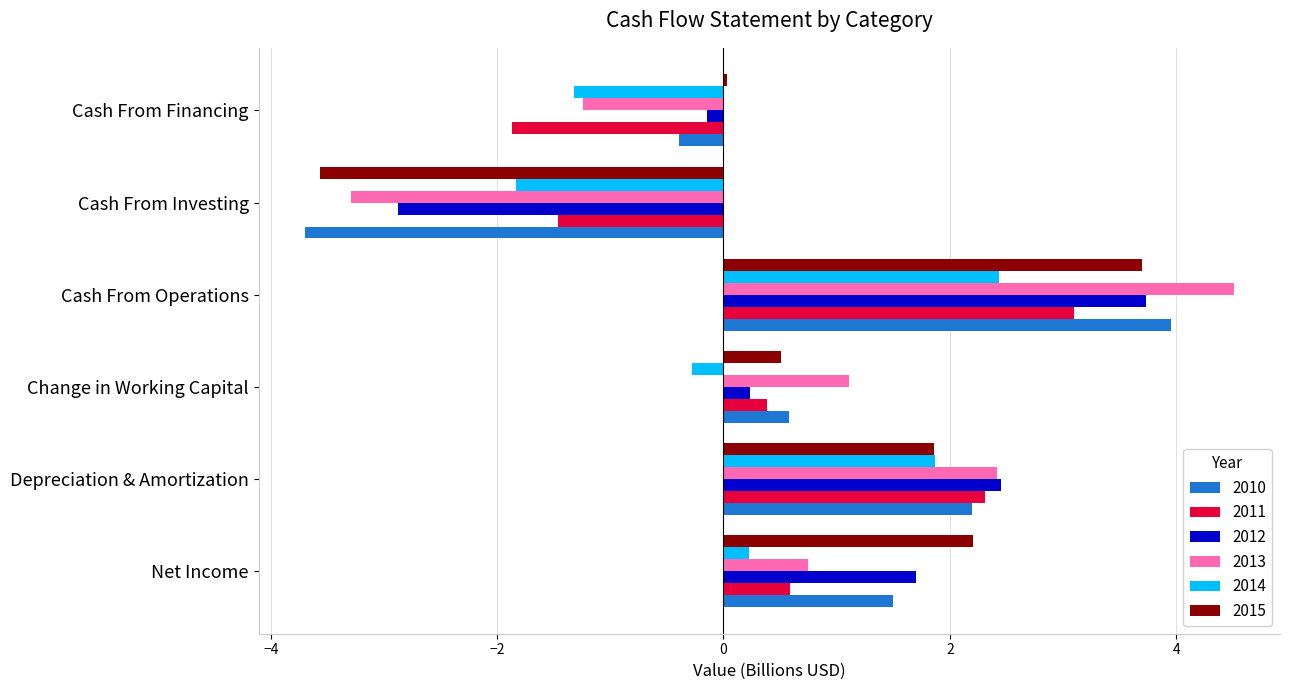

What is the total value across all series at Cash From Financing?

-4.9